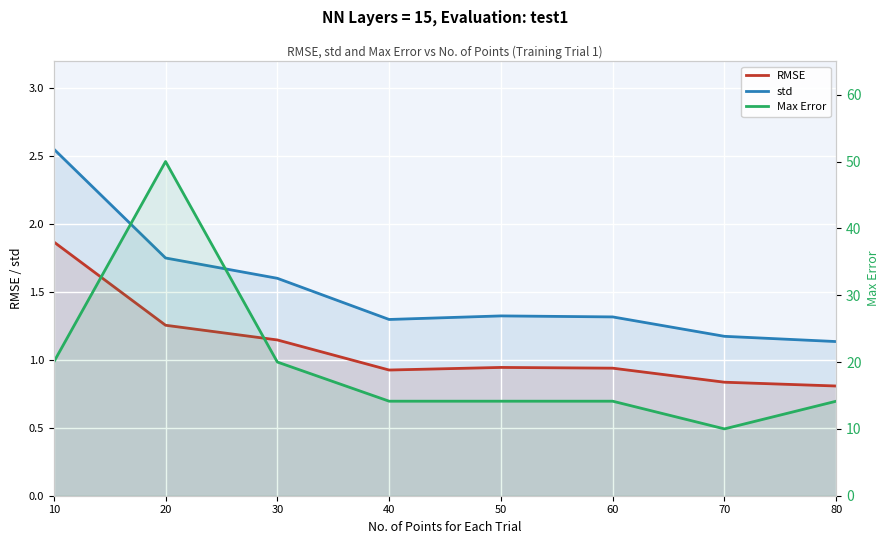

How many interior local peaks does the Max Error series have?

1